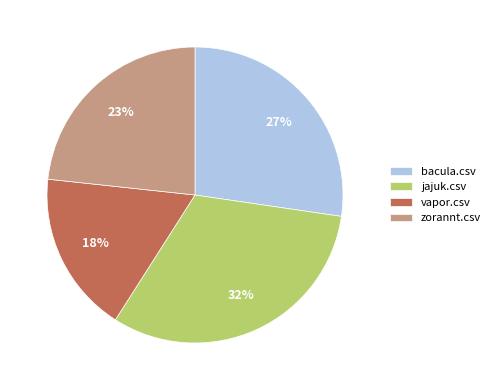

The zorannt.csv slice represents 11% of the pie. True or false?

False